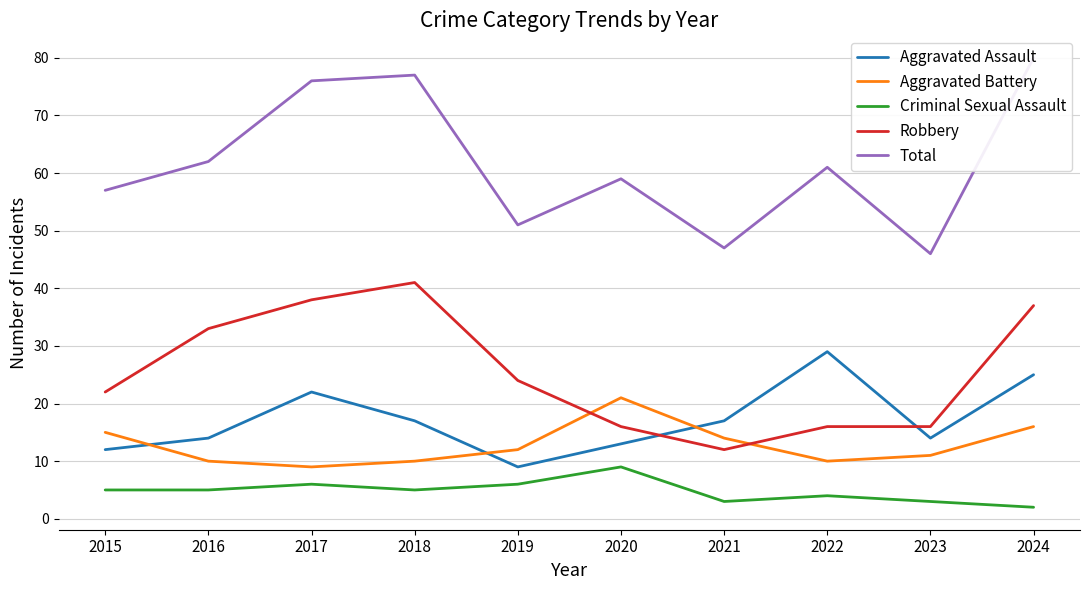

Count the Criminal Sexual Assault values in the range 3 to 6.

8